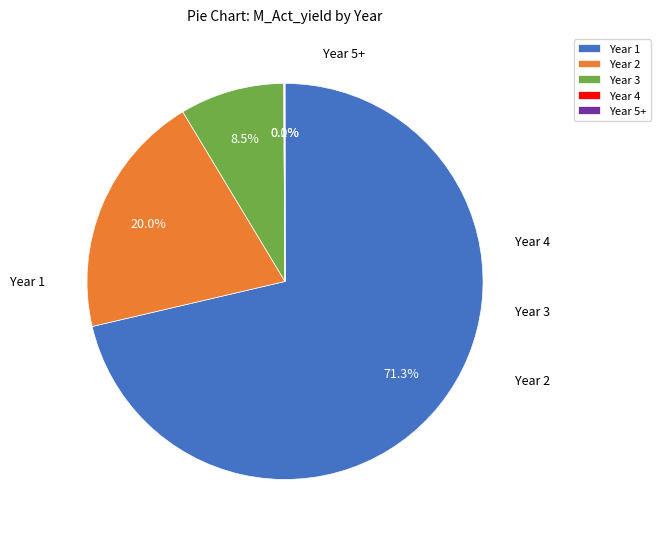

Which slice is the largest?

Year 1